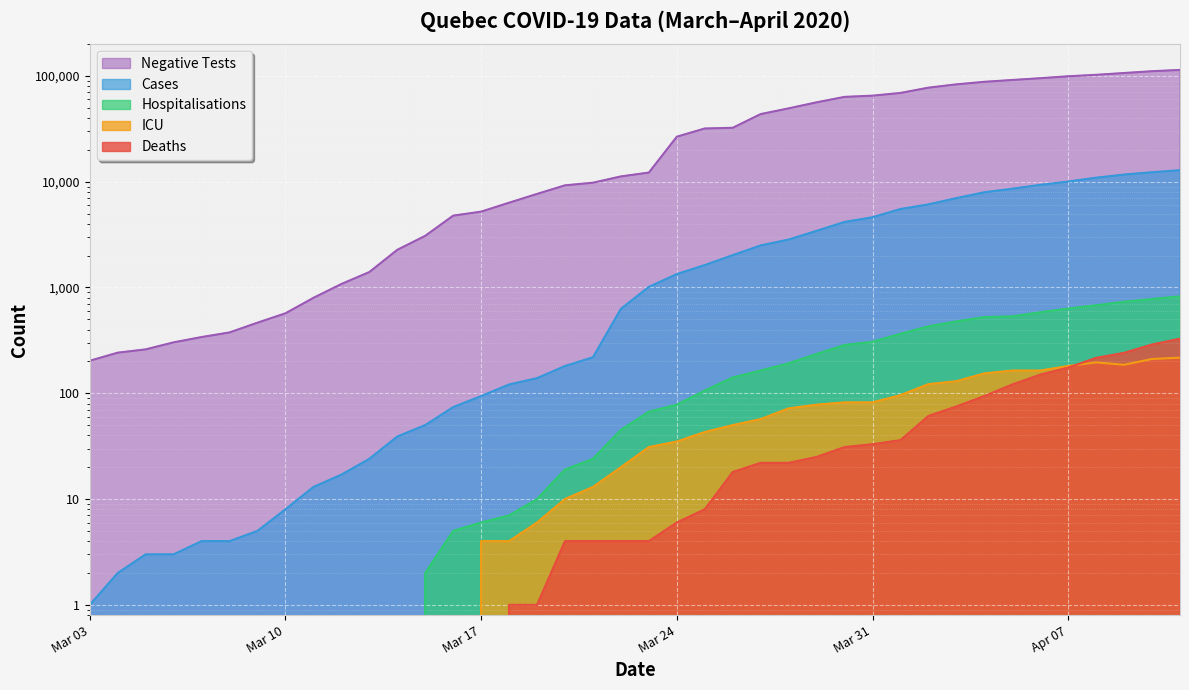

What is the average value of the negative_tests_qc series?

37094